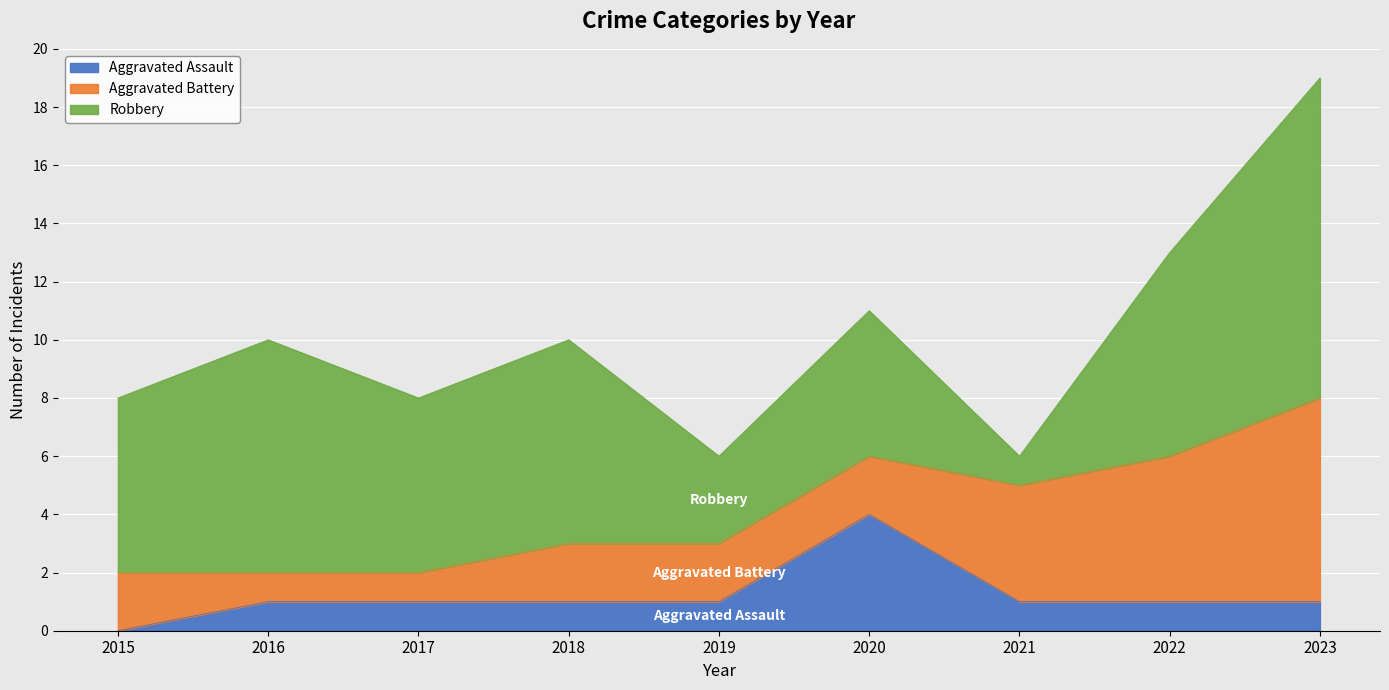

Reading left to right, transcribe all the data shown in this chart.

Aggravated Assault: 2015=0	2016=1	2017=1	2018=1	2019=1	2020=4	2021=1	2022=1	2023=1
Aggravated Battery: 2015=2	2016=1	2017=1	2018=2	2019=2	2020=2	2021=4	2022=5	2023=7
Robbery: 2015=6	2016=8	2017=6	2018=7	2019=3	2020=5	2021=1	2022=7	2023=11